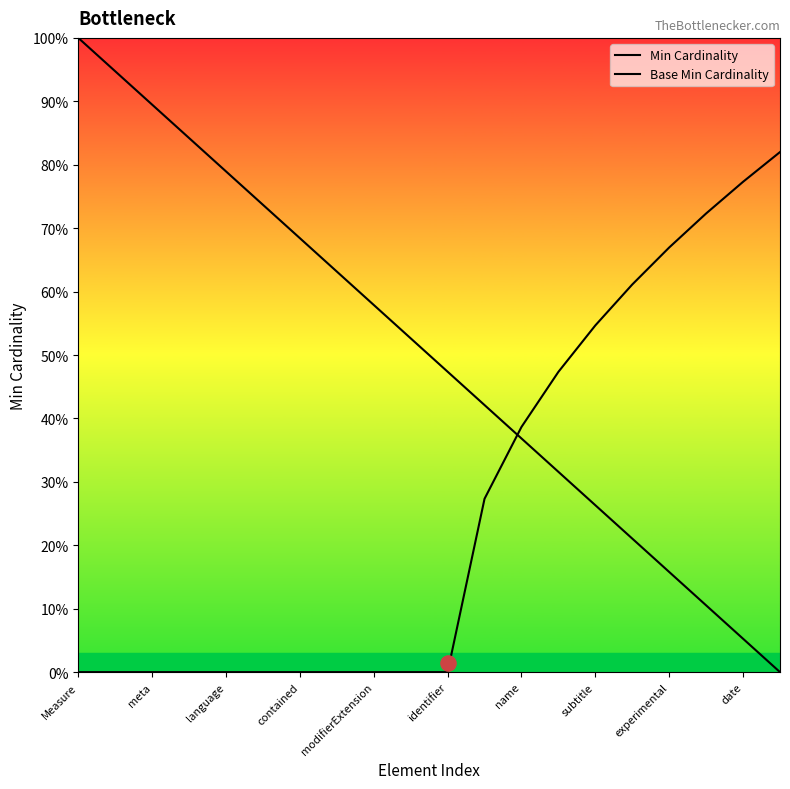

What is the total value across all series at name?

0.8